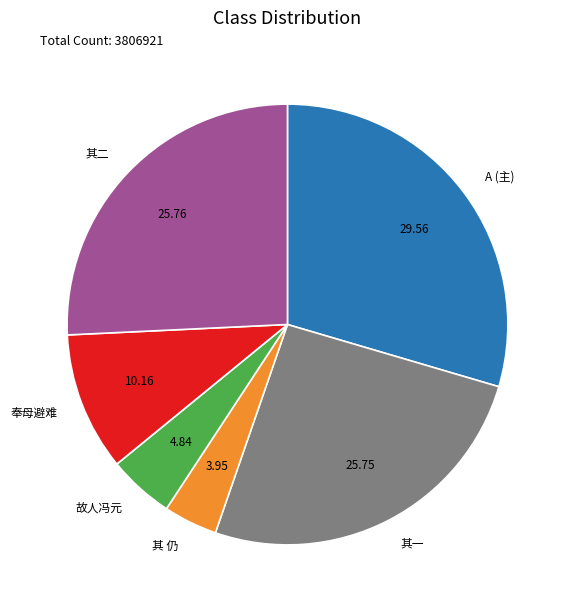

What is the ratio of the value at 其一 to the value at 故人冯元?

5.3